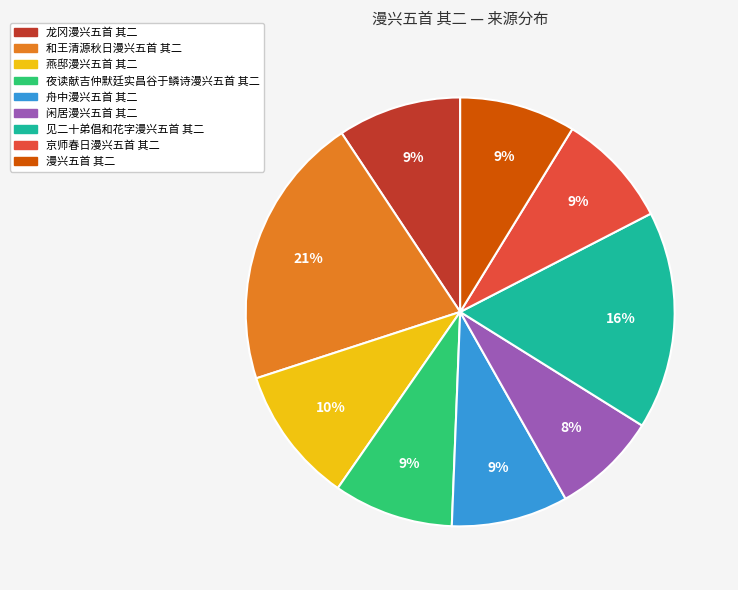

Does any single category account for the majority?

No